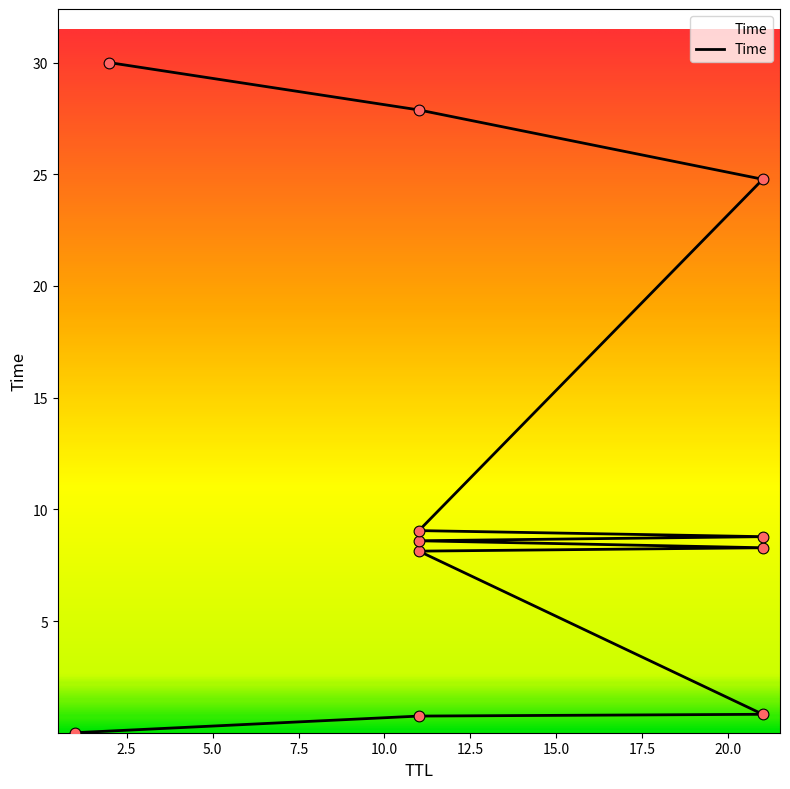

What is the ratio of the value at 11 to the value at 11?

0.1